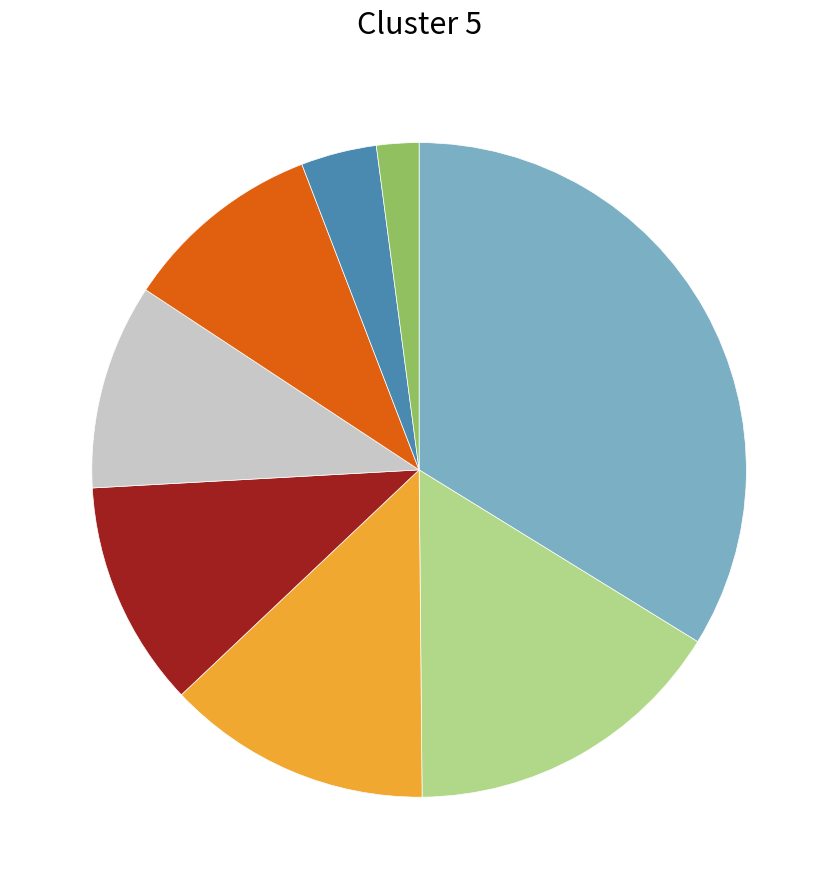

Is there a majority slice in this chart?

No